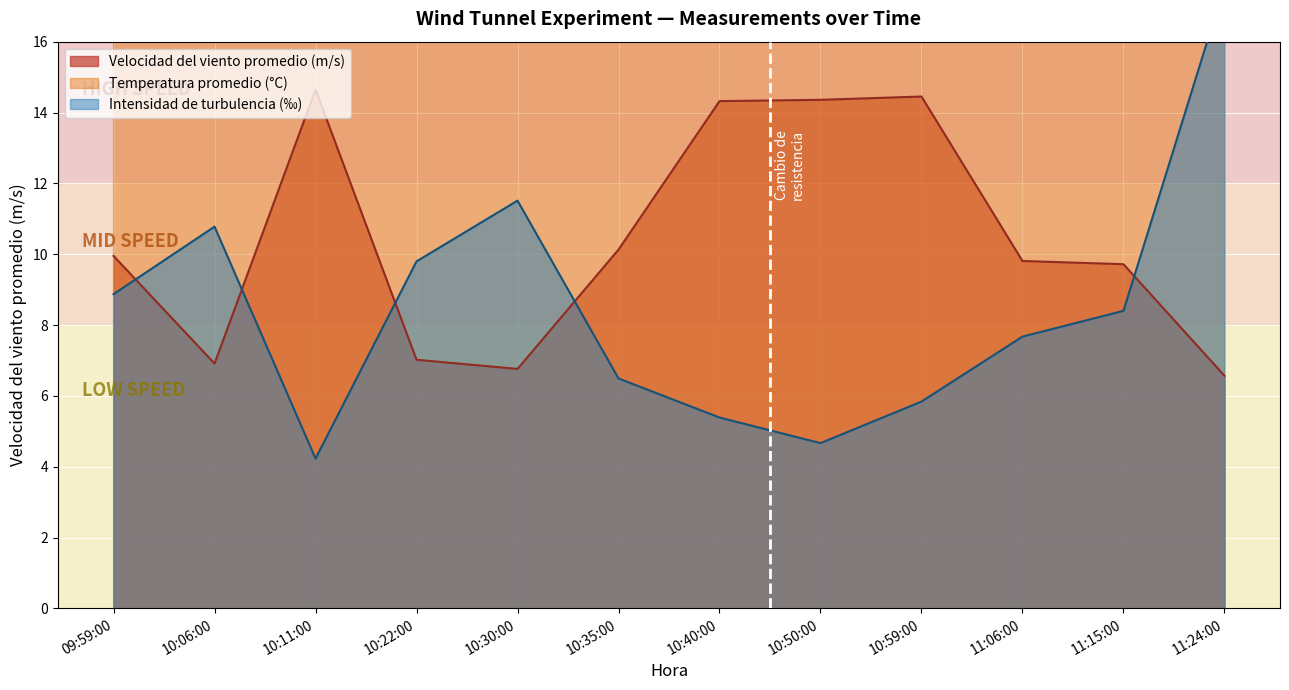

Which category has the lowest value in the Intensidad de turbulencia (%) x1000 series?

10:11:00